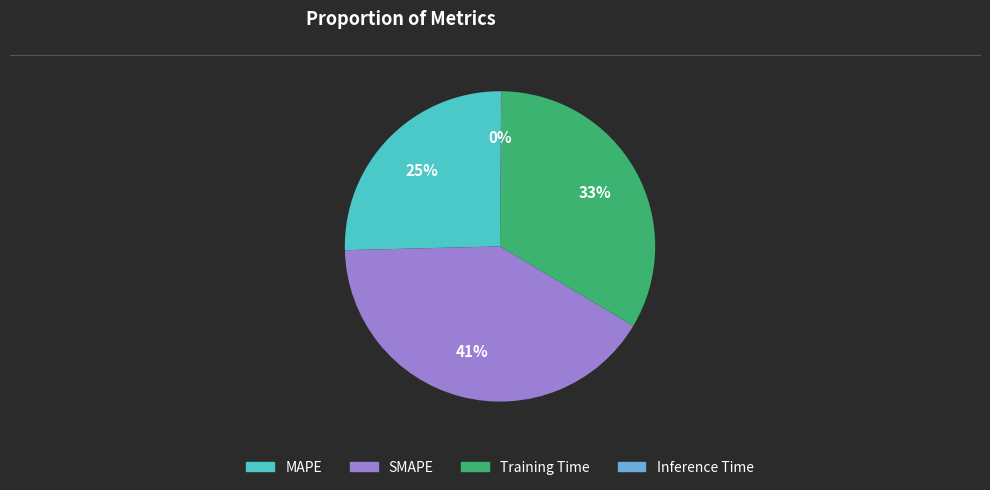

The MAPE slice represents 20% of the pie. True or false?

False